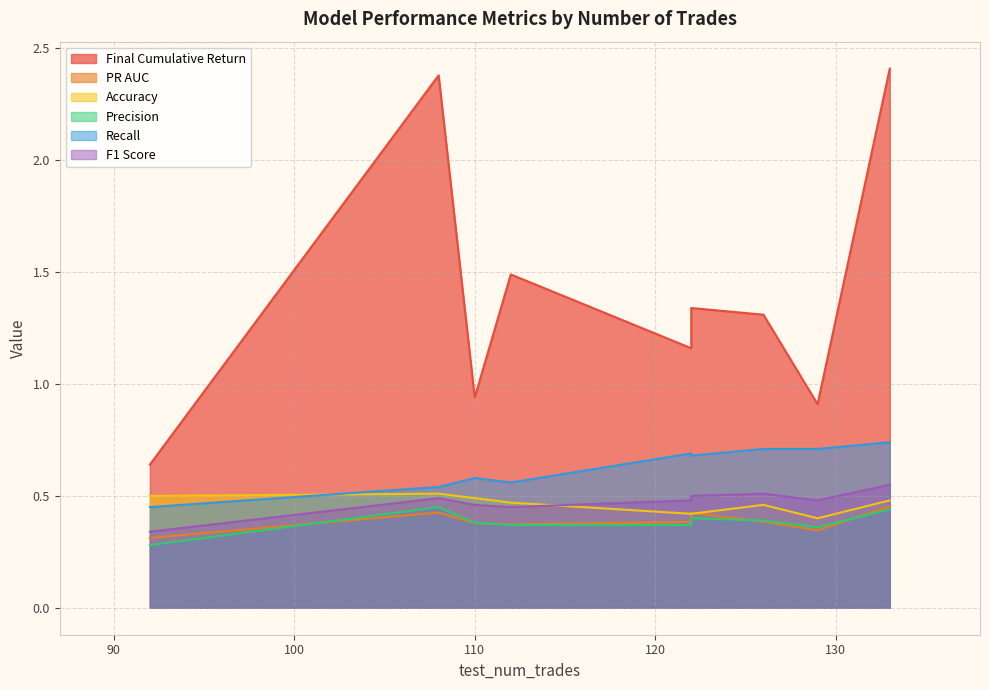

How many Precision values are between 0 and 1?

9